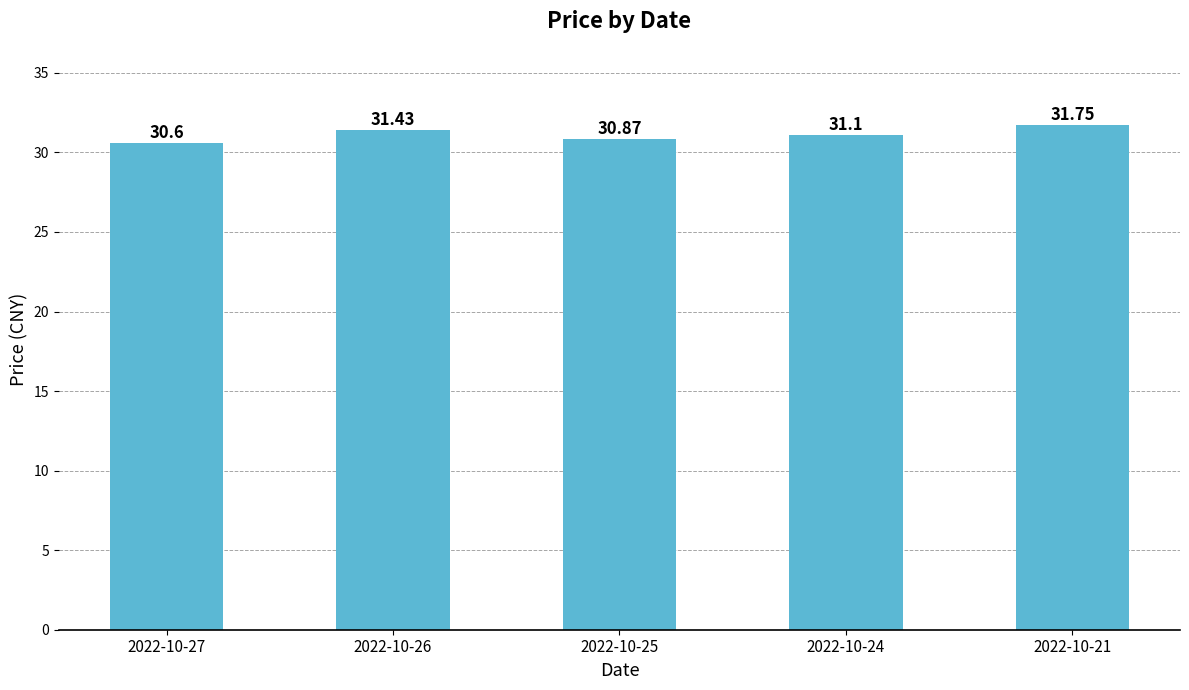

Where does the data first go above 31?

2022-10-26